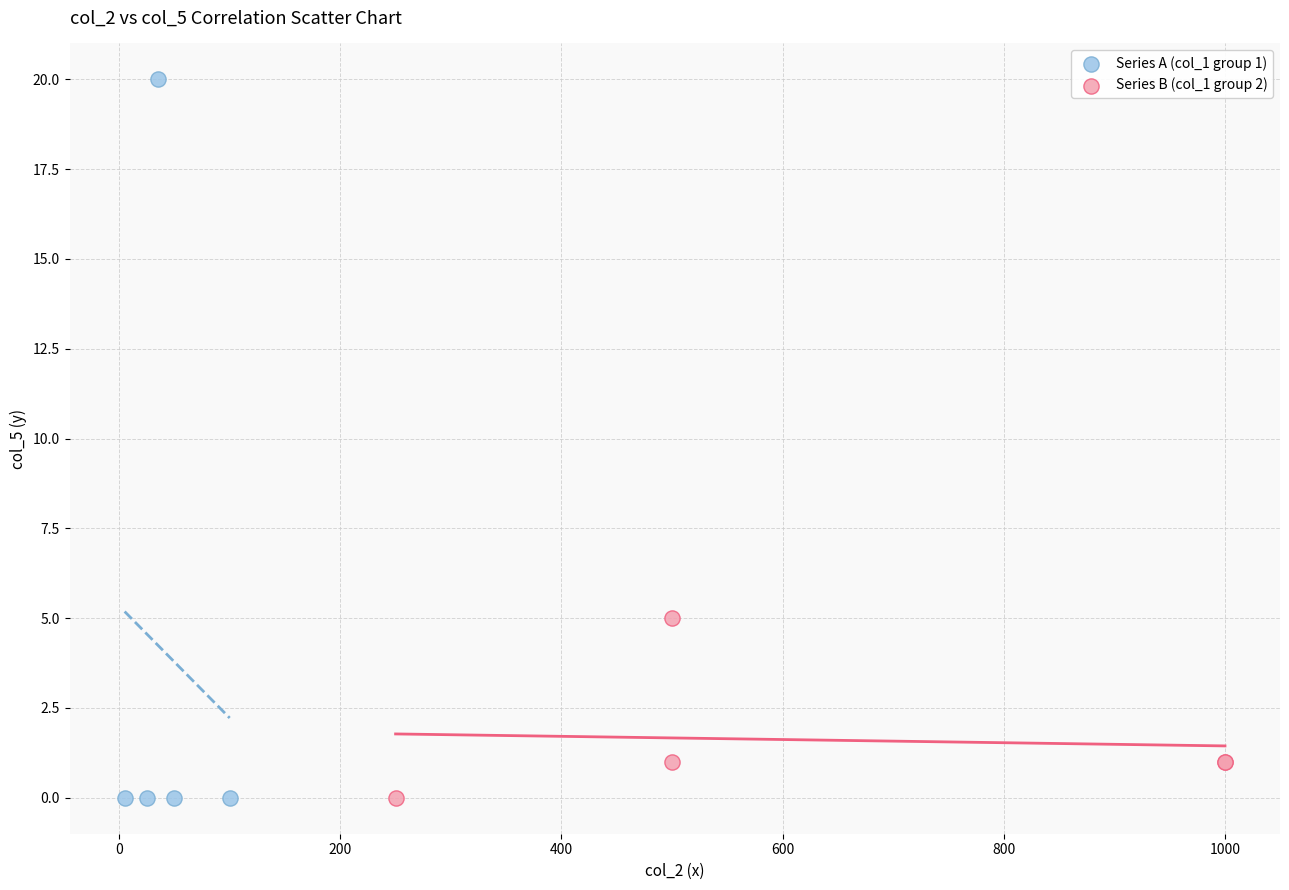

Which series contains the highest Y value?

Series A (col_1 group 1)